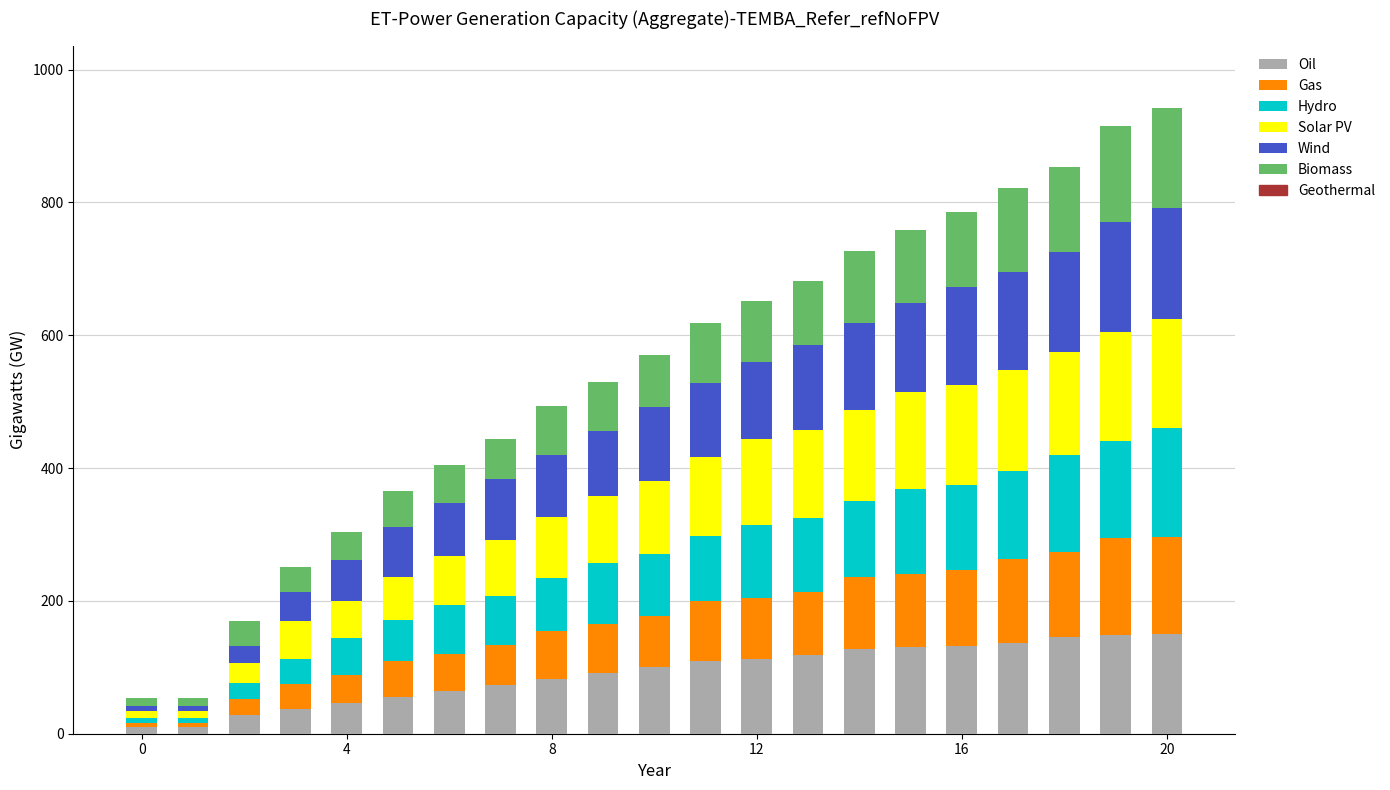

What is the difference between the maximum and minimum values in the Oil series?

140